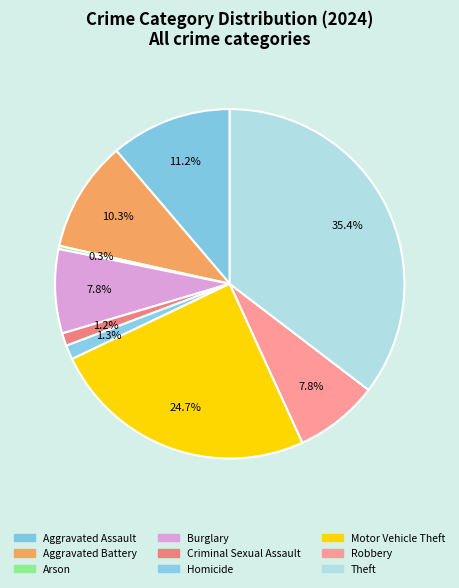

To the nearest percent, what is the difference between the largest and smallest slice percentages?

35%